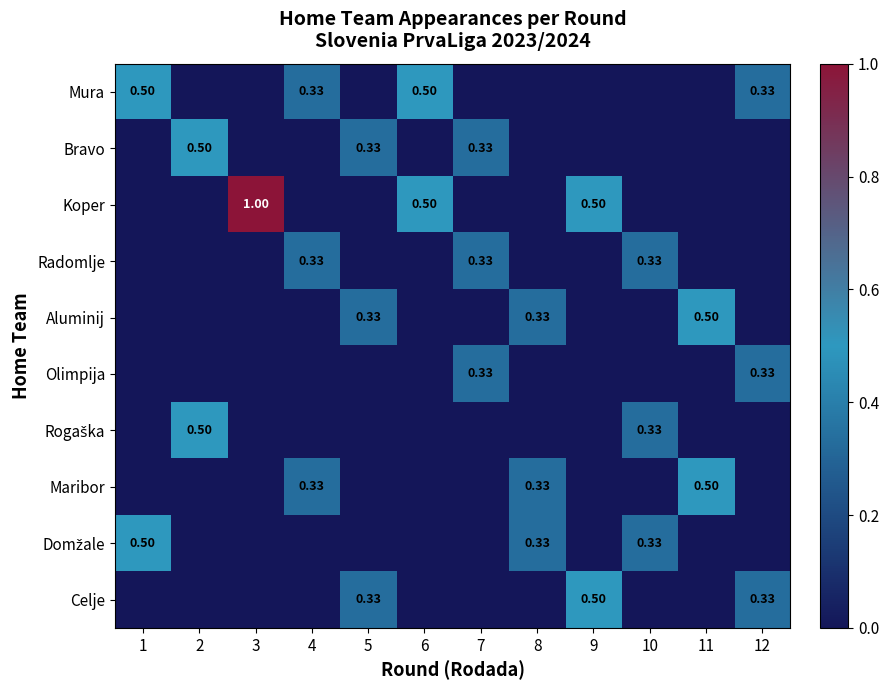

List the labels in order of Domžale value, smallest first.

2, 3, 4, 5, 6, 7, 9, 11, 12, 8, 10, 1